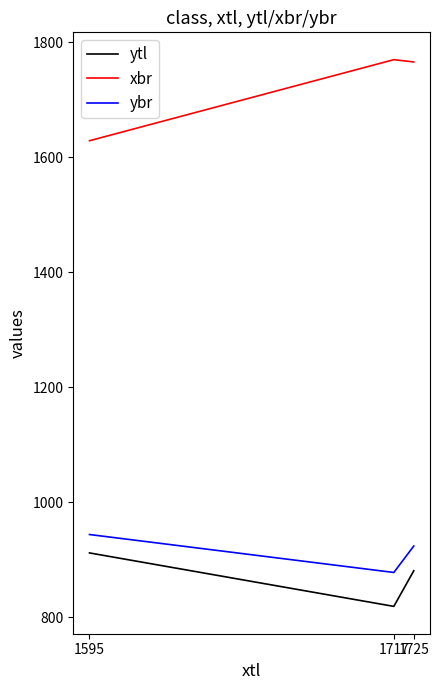

What is the sum of all ytl values?

2612